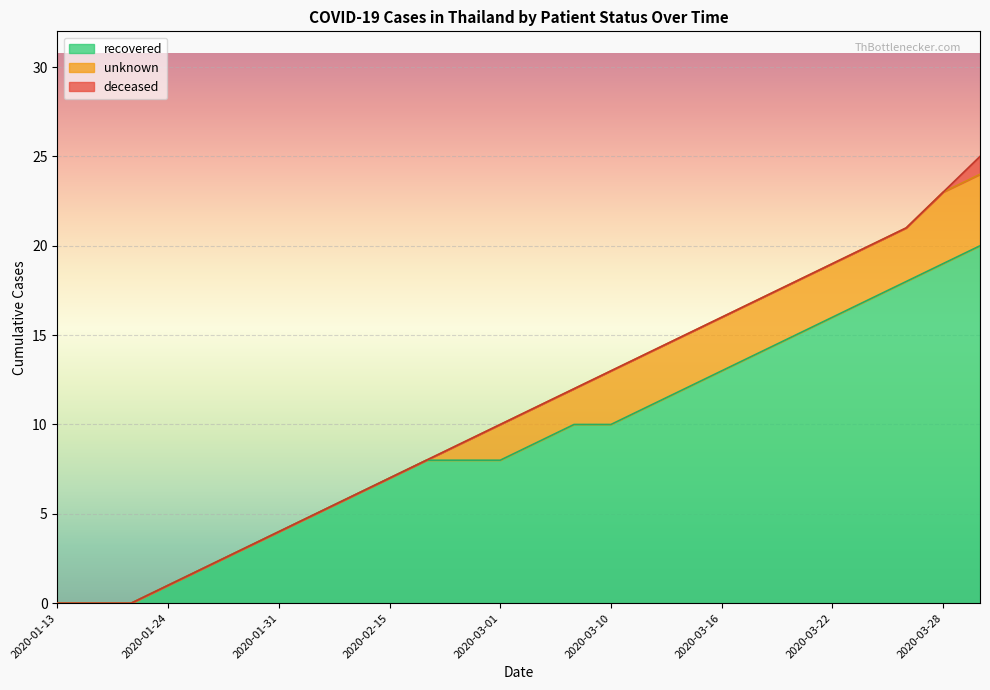

How many data points in deceased are above 0?

1